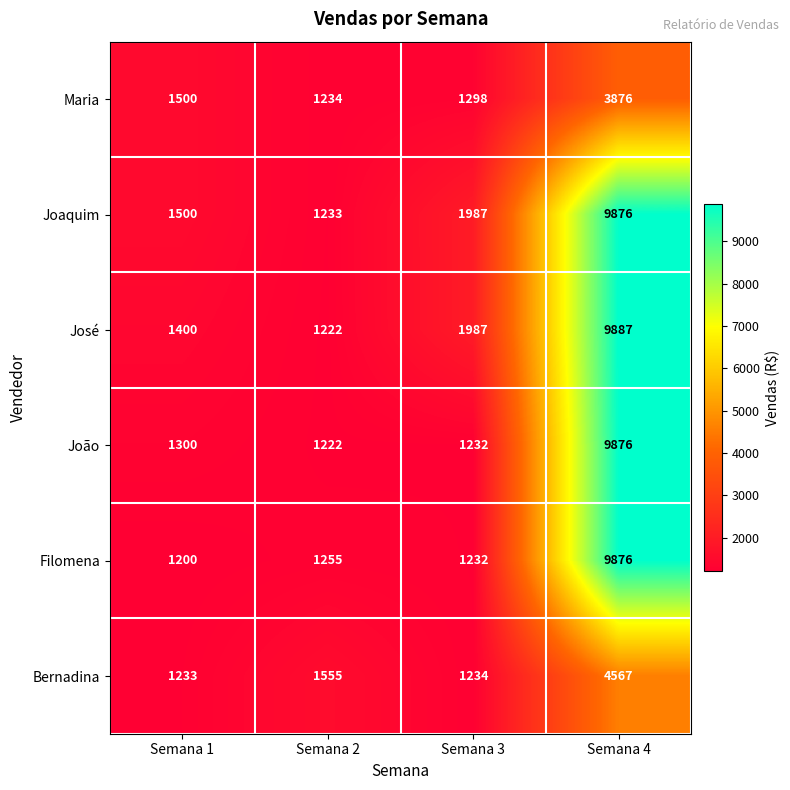

Rank the categories by Joaquim value from highest to lowest.

Semana 4, Semana 3, Semana 1, Semana 2